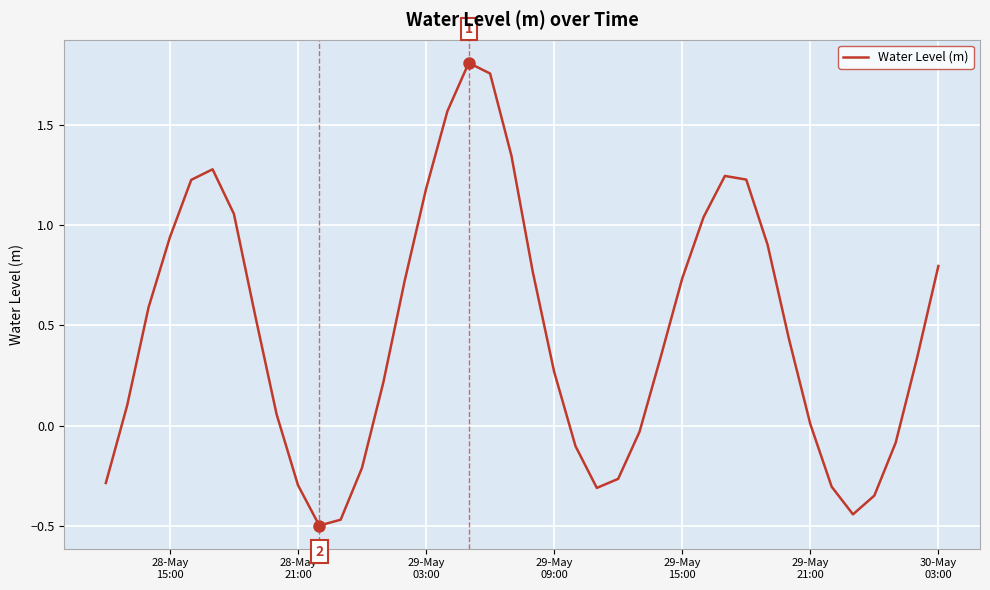

Is this an area chart (filled region under the line)?

No